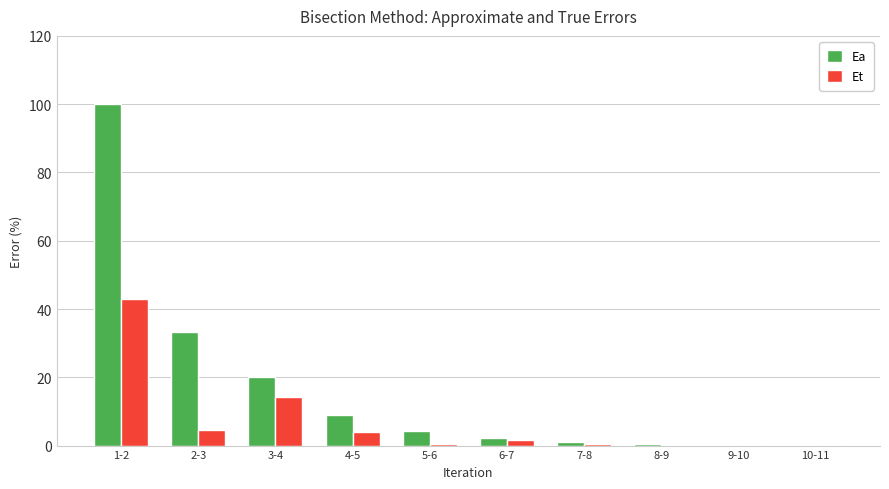

What is the sum of all Ea values?

171.1